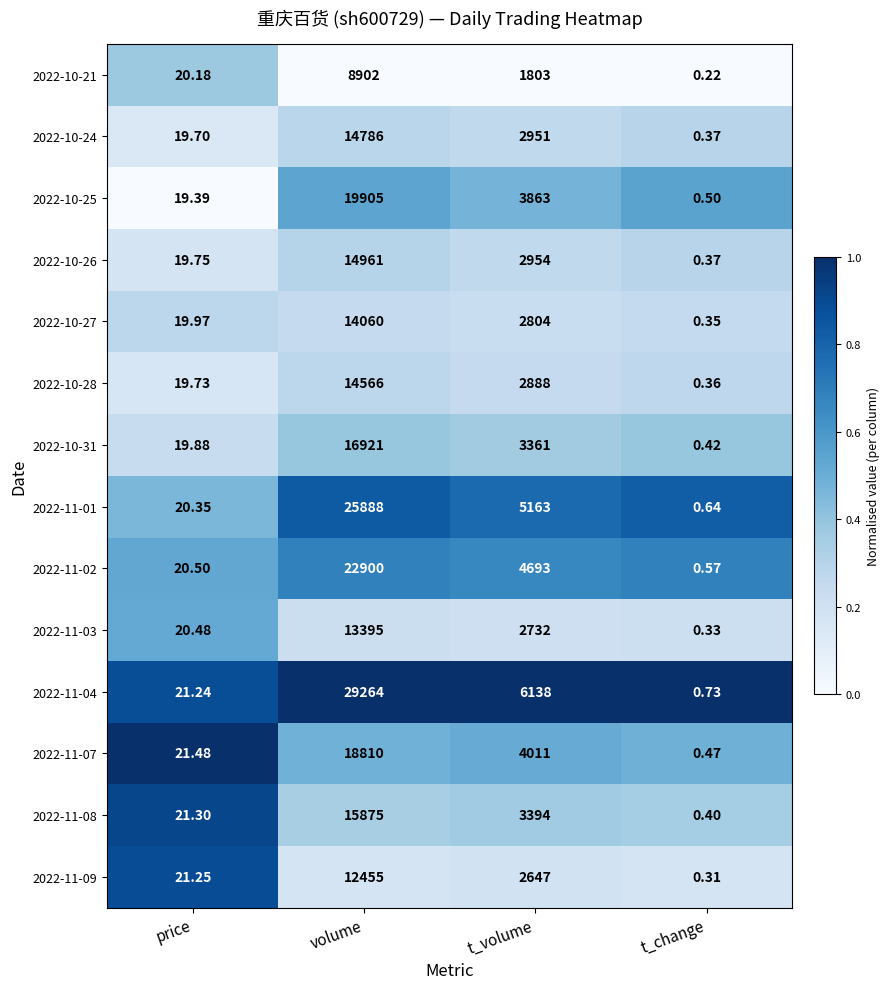

Count the number of data series in this chart.

14